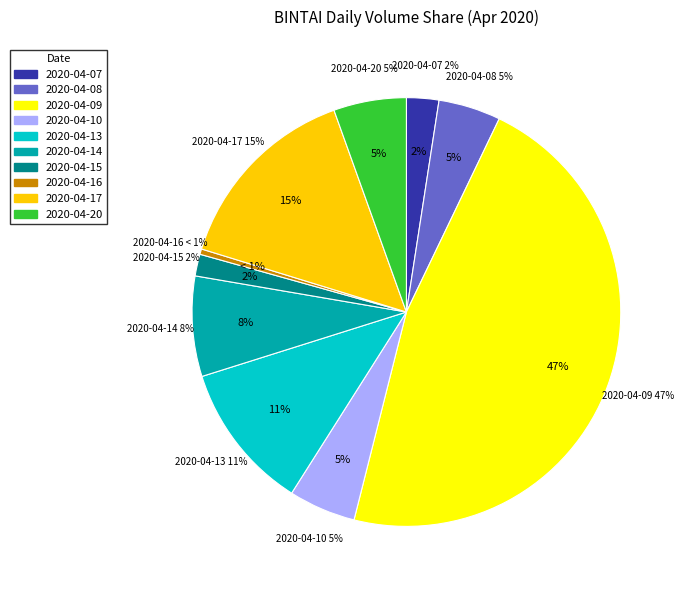

To the nearest percent, what is the difference between the largest and smallest slice percentages?

46%